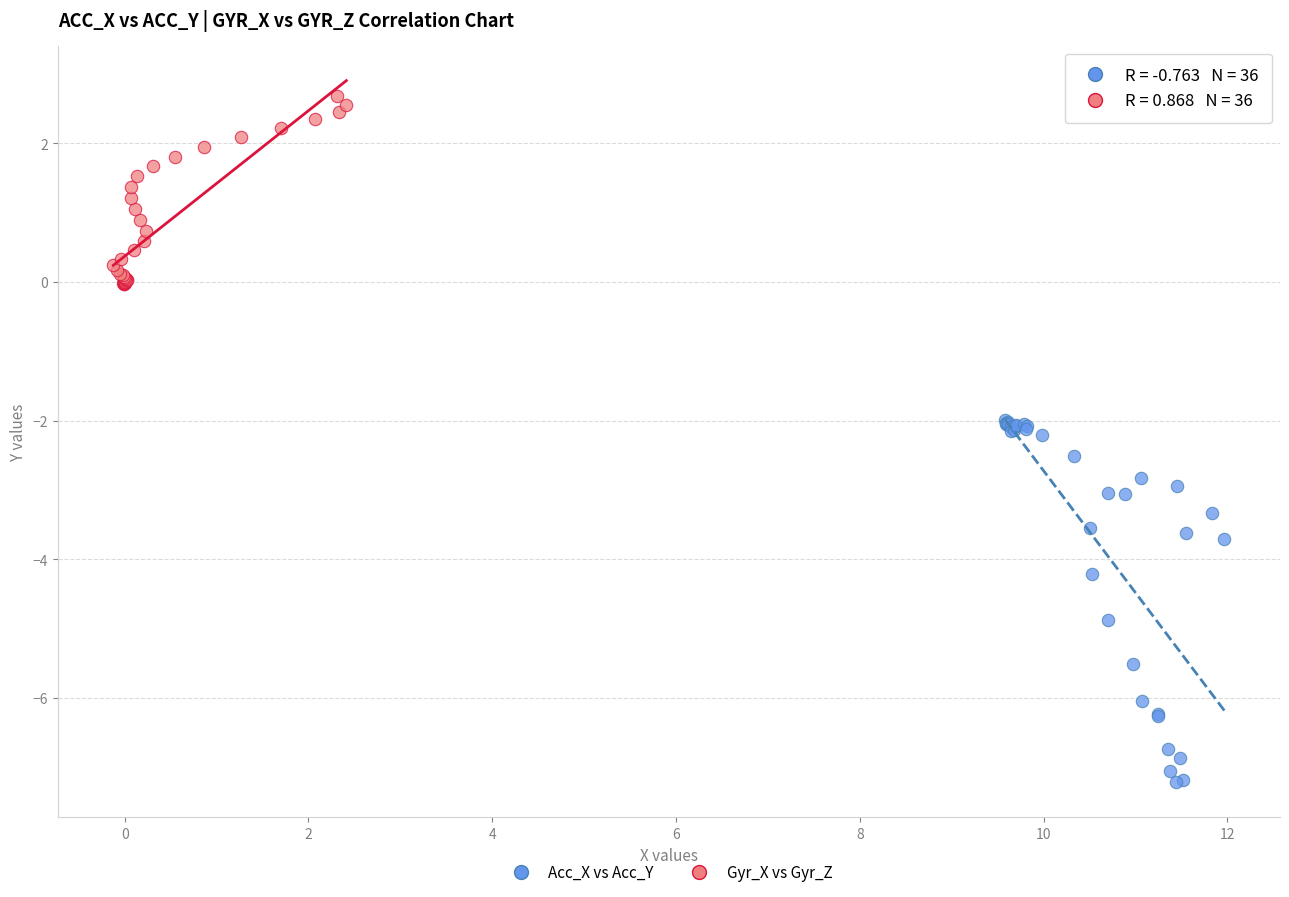

Which series contains the lowest Y value?

Acc_X vs Acc_Y